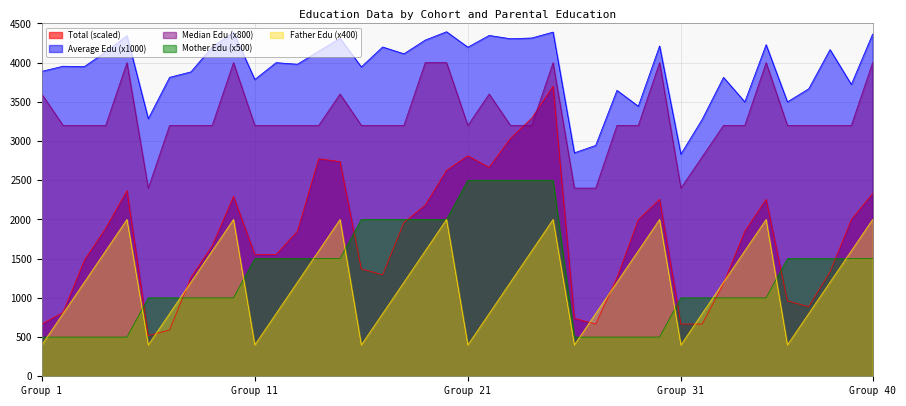

Is the value of Average Edu at 31 greater than the value of Mother Edu at 28?

Yes